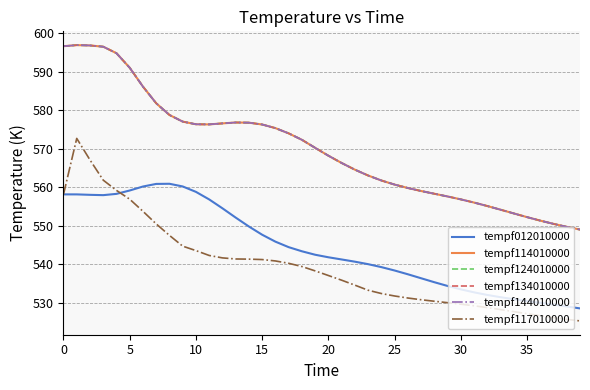

Is this an area chart (filled region under the line)?

No